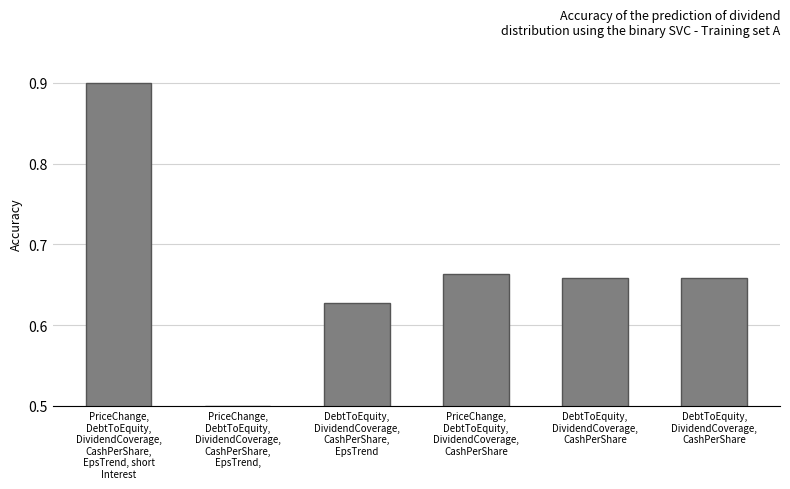

Does the chart contain any negative values?

No